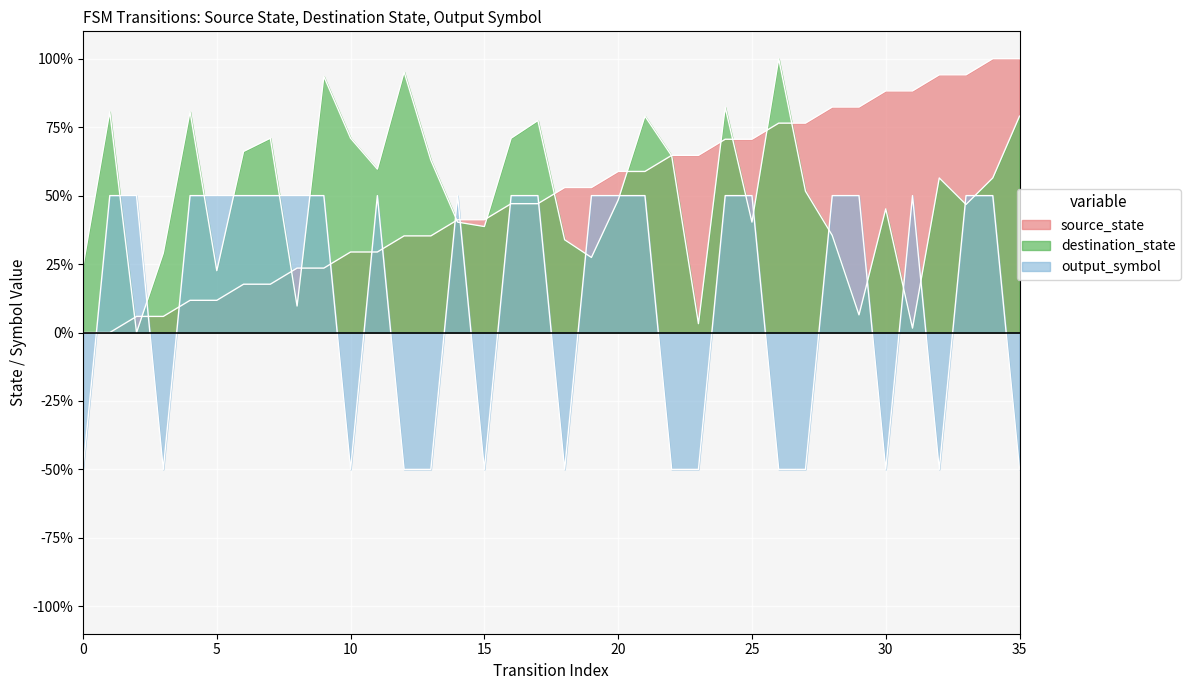

What is the smallest value displayed?

-50.0